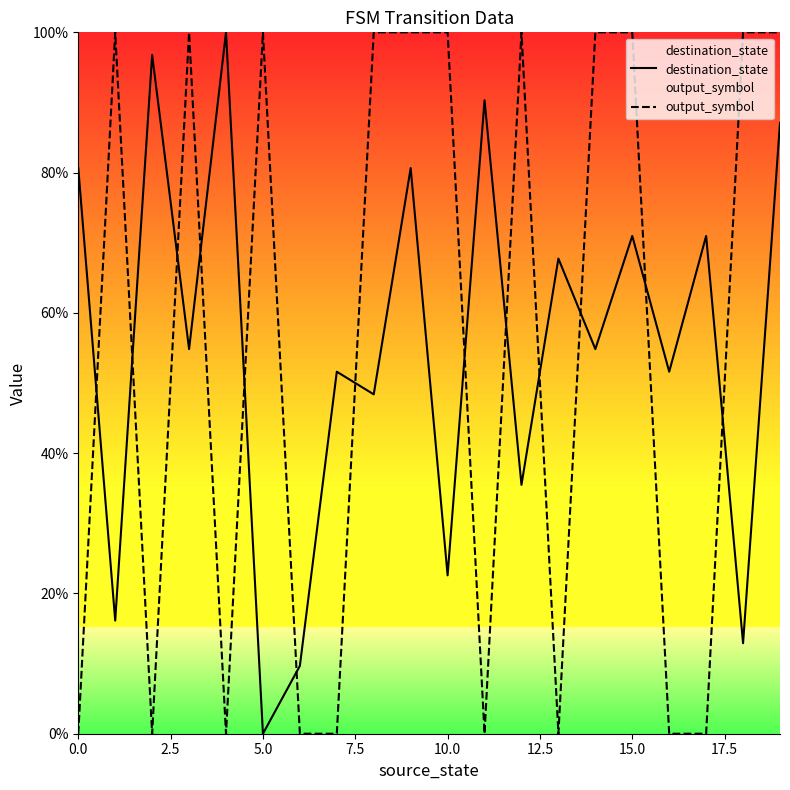

What is the maximum value for destination_state?

100.0